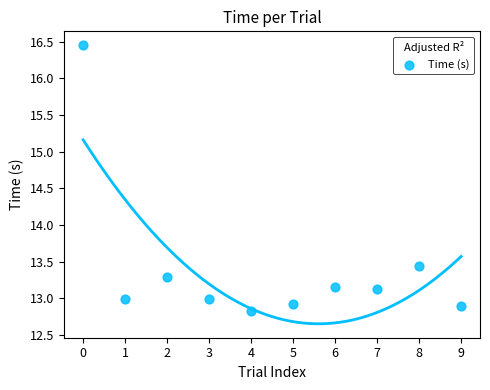

What Y value in the scatter plot is closest to 14?

13.4